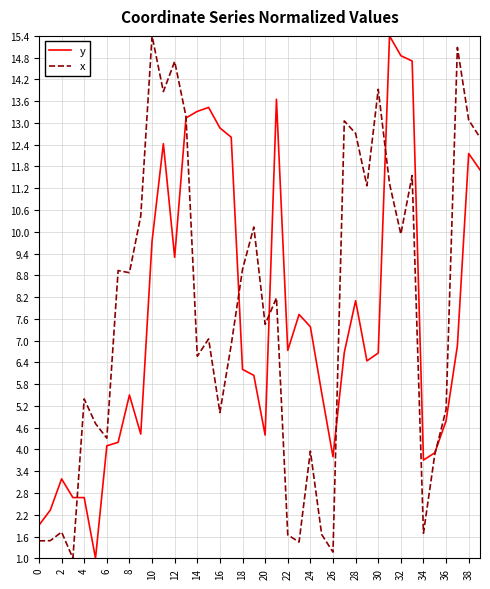

What is the minimum value shown in the chart?

1.0